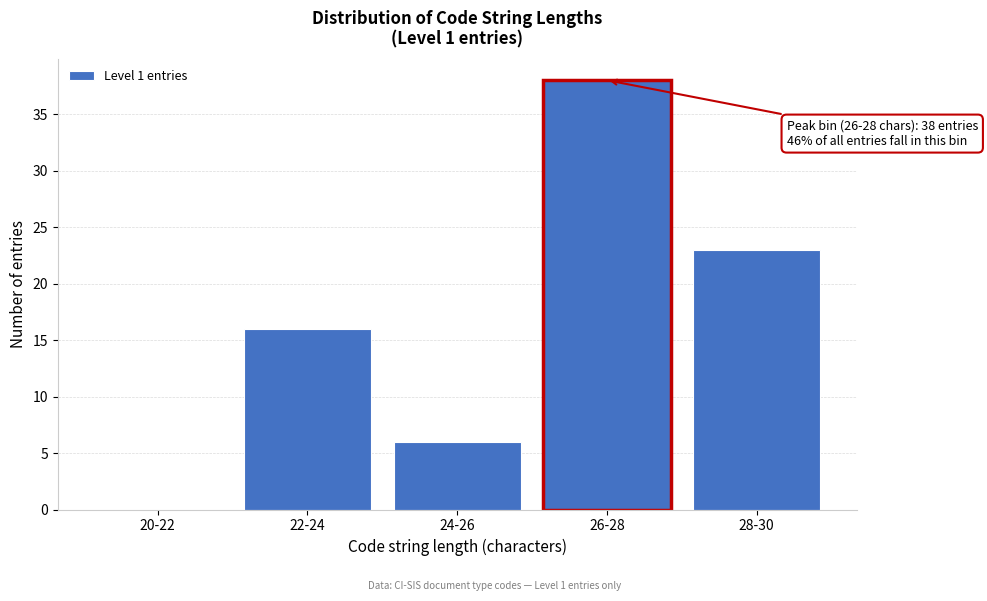

Reading left to right, extract all data points from this chart.

20-22=0	22-24=16	24-26=6	26-28=38	28-30=23